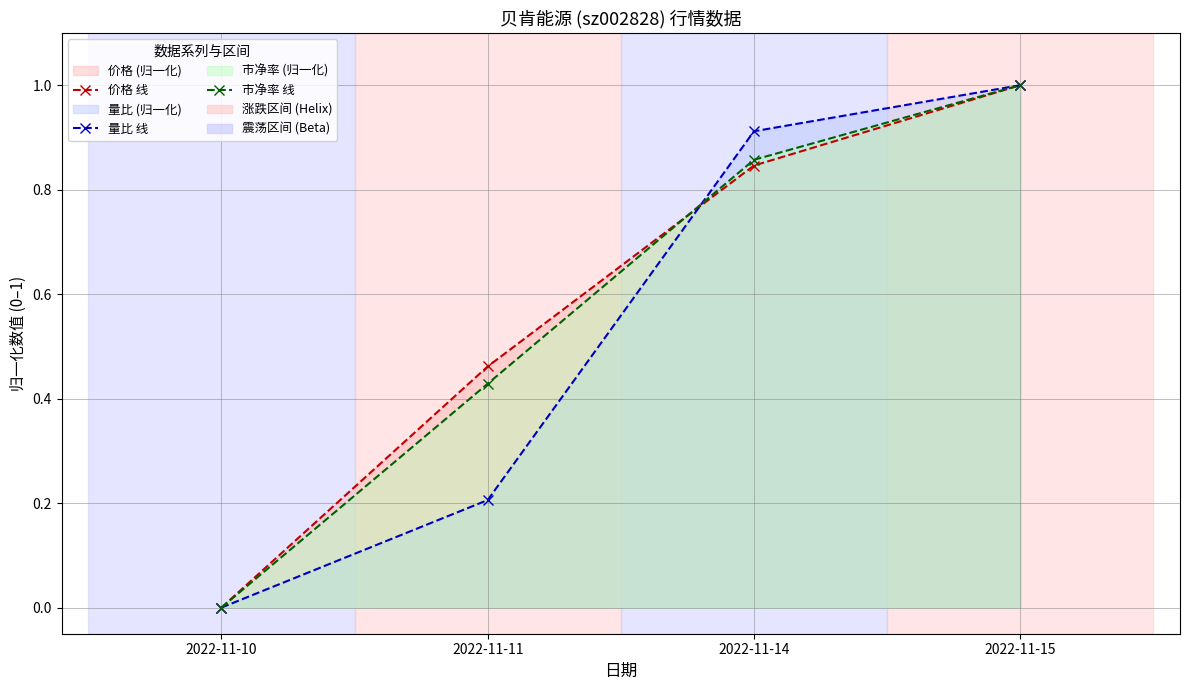

What is the average value of the 量比 线 series?

0.5